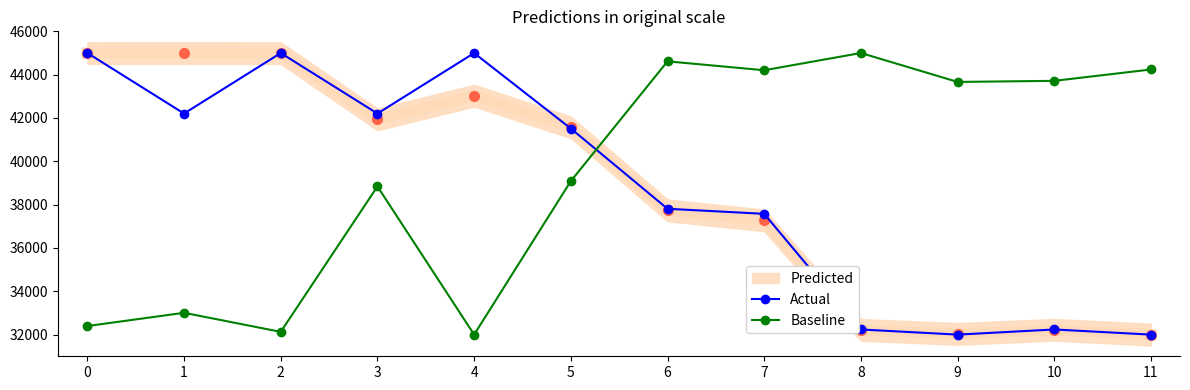

At how many categories does at least one series exceed 34131?

12